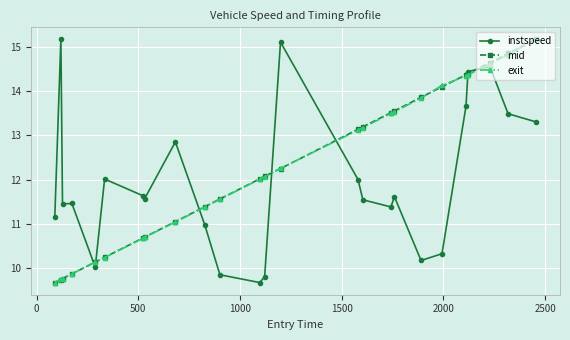

At how many categories does at least one series exceed 13?

13